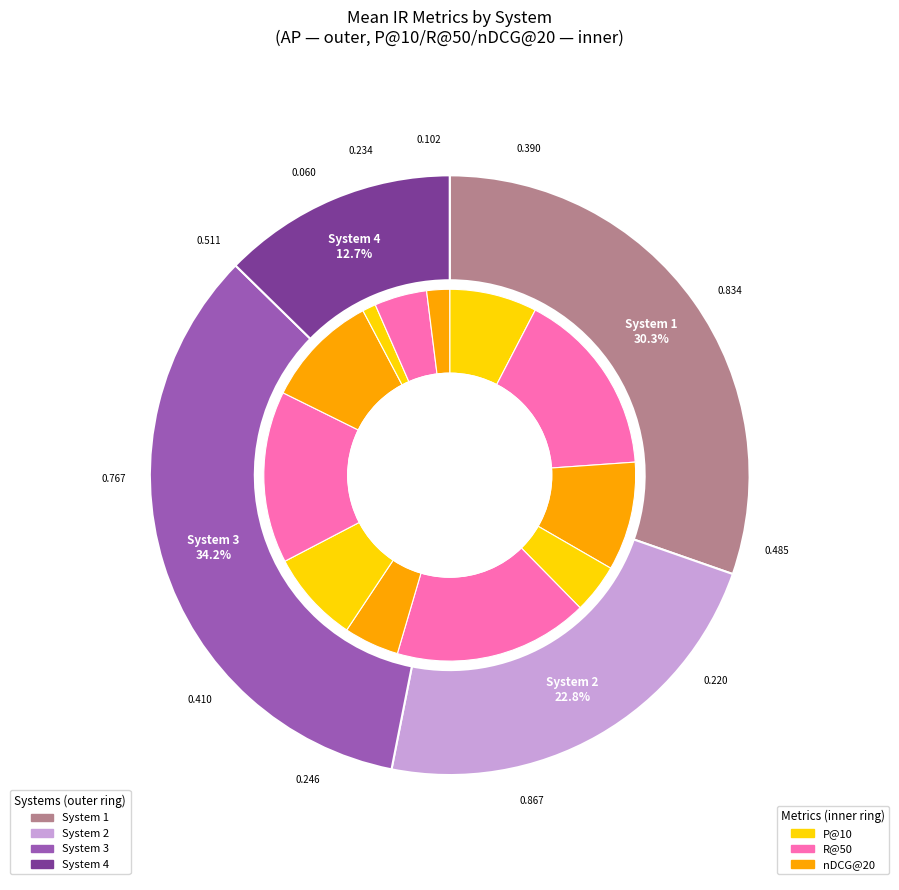

To the nearest percent, what is the difference between the largest and smallest slice percentages?

22%